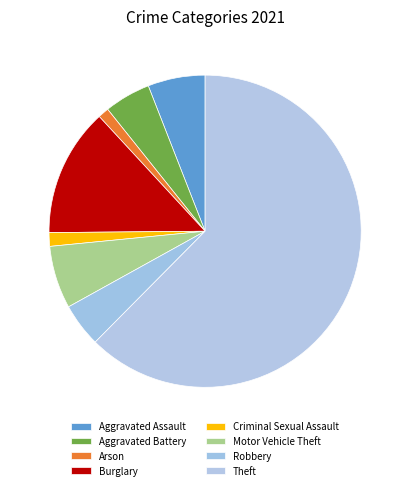

Between Robbery and Criminal Sexual Assault, which is larger?

Robbery